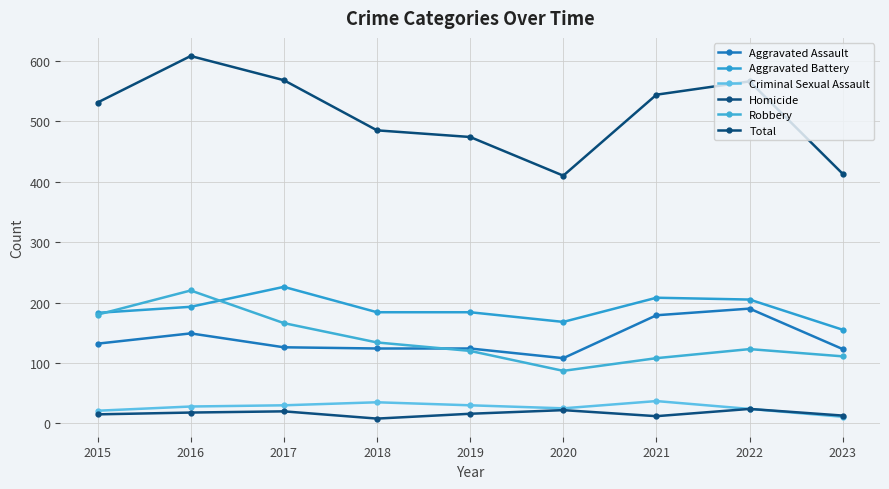

What is the spread (max minus min) of values at 2020?

388